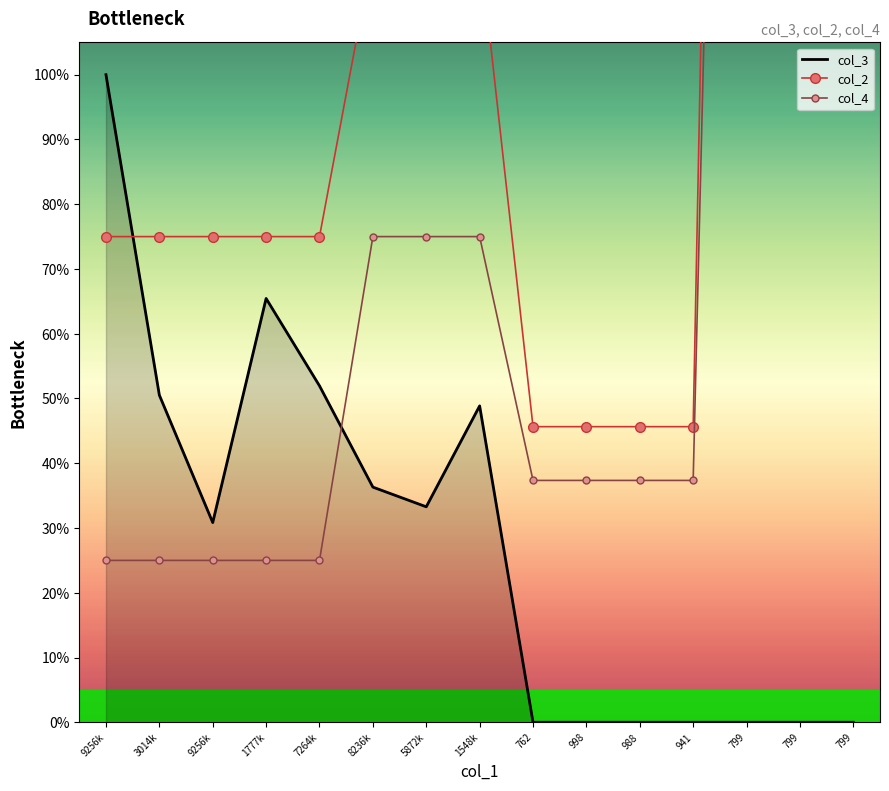

Which series has the largest range (max minus min)?

col_2